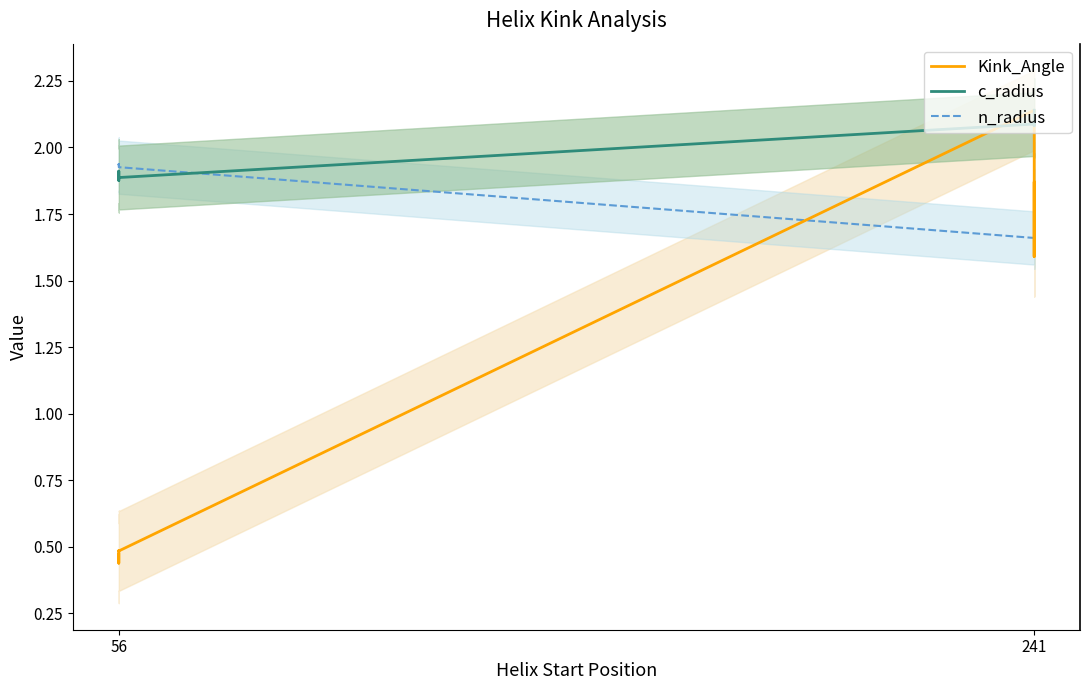

True or false: c_radius has more than 2 points higher than both neighbors.

False